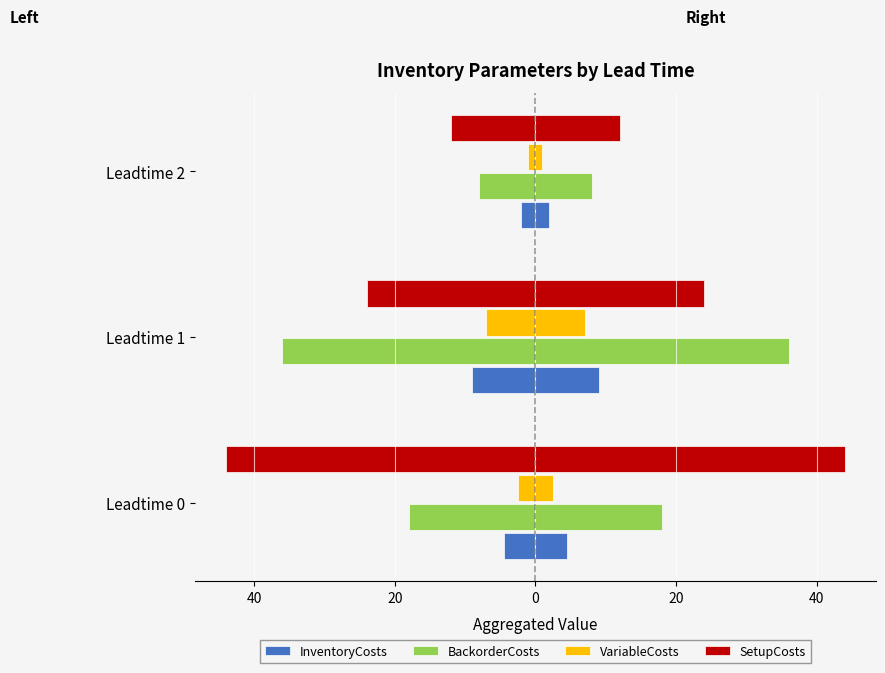

How many SetupCosts values are between -44 and -12?

3